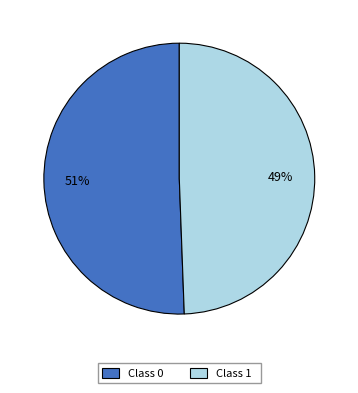

Do Class 0 and Class 1 together represent more than half of the pie?

Yes